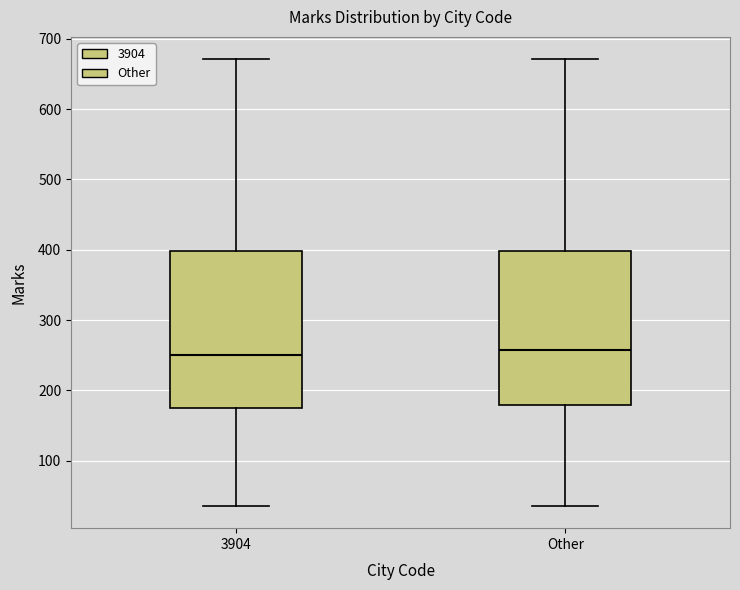

Where does the upper whisker of the box for 3904 end on the y-axis? The values are not printed on the chart, so give them approximately, as read against the axis.

670